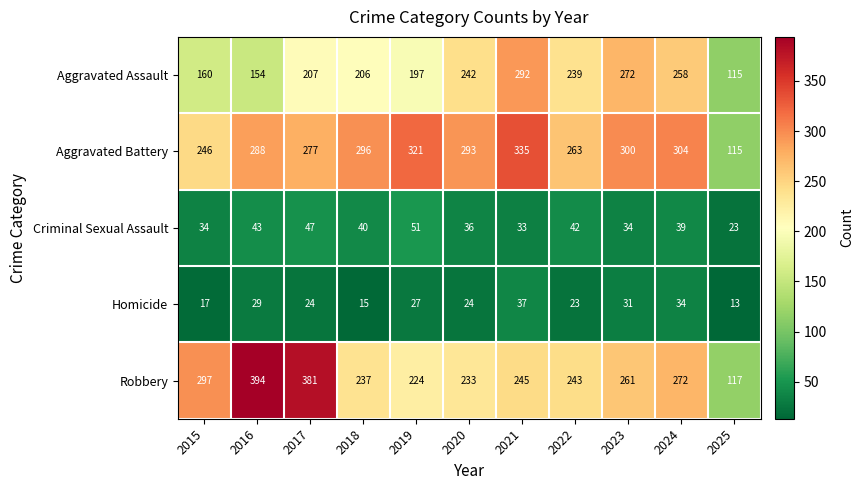

List the labels in order of Robbery value, largest first.

2016, 2017, 2015, 2024, 2023, 2021, 2022, 2018, 2020, 2019, 2025